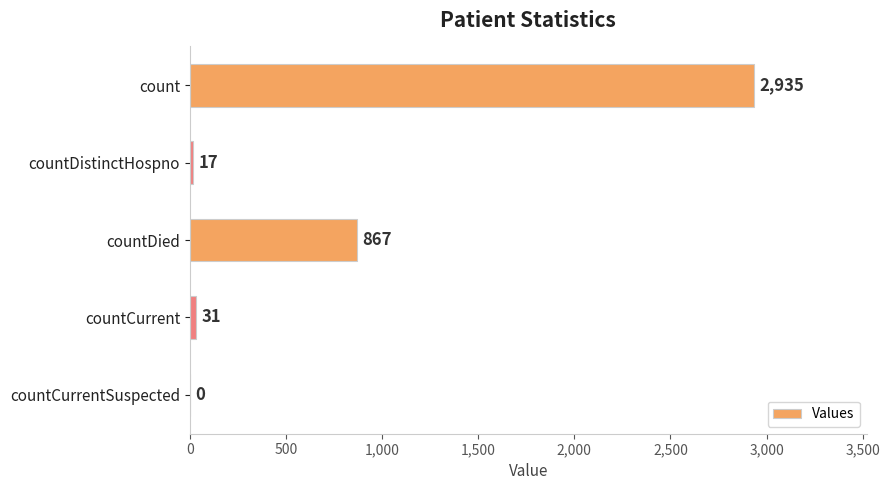

What is the sum of all values?

3850